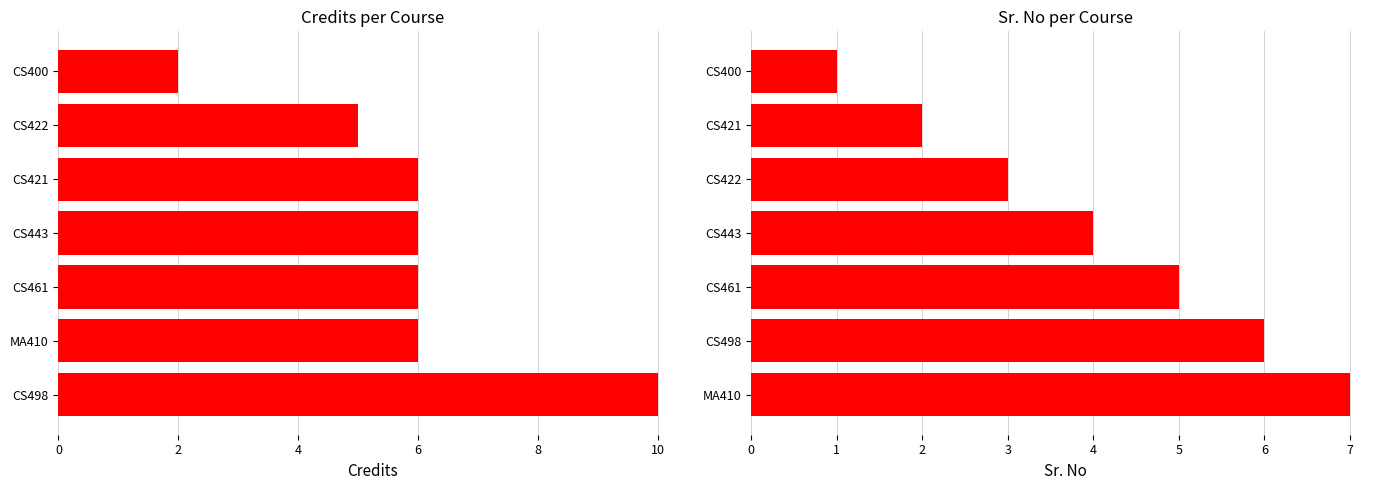

Which series has the widest spread of values?

Credits